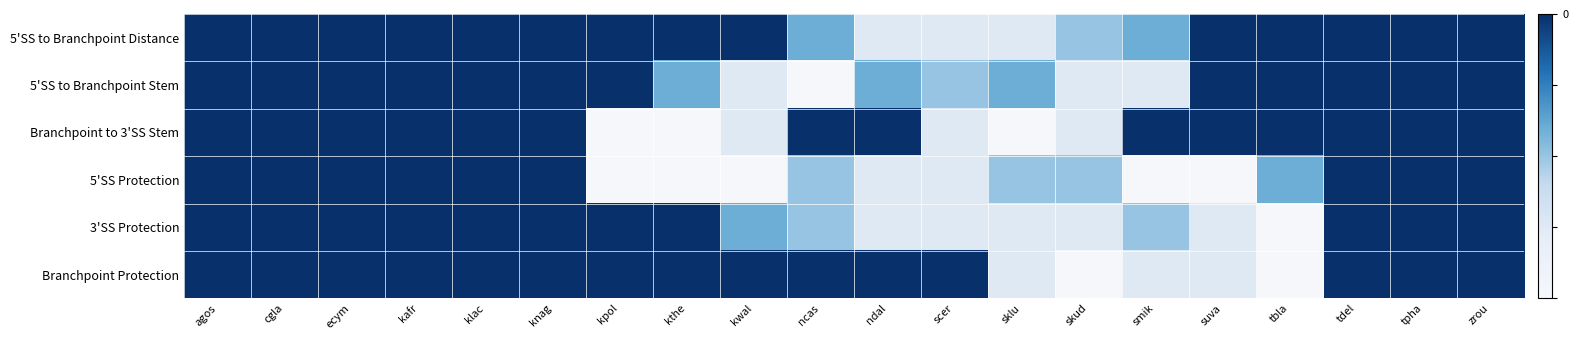

Reading right to left, what are all the values shown in this chart?

5'SS to Branchpoint Distance: zrou=-0.0	tpha=-0.0	tdel=-0.0	tbla=-0.0	suva=-0.0	smik=-0.8	skud=-1.0	sklu=-1.5	scer=-1.5	ndal=-1.5	ncas=-0.8	kwal=-0.0	kthe=-0.0	kpol=-0.0	knag=-0.0	klac=-0.0	kafr=-0.0	ecym=-0.0	cgla=-0.0	agos=-0.0
5'SS to Branchpoint Stem: zrou=-0.0	tpha=-0.0	tdel=-0.0	tbla=-0.0	suva=-0.0	smik=-1.5	skud=-1.5	sklu=-0.8	scer=-1.0	ndal=-0.8	ncas=-2.0	kwal=-1.5	kthe=-0.8	kpol=-0.0	knag=-0.0	klac=-0.0	kafr=-0.0	ecym=-0.0	cgla=-0.0	agos=-0.0
Branchpoint to 3'SS Stem: zrou=-0.0	tpha=-0.0	tdel=-0.0	tbla=-0.0	suva=-0.0	smik=-0.0	skud=-1.5	sklu=-2.0	scer=-1.5	ndal=-0.0	ncas=-0.0	kwal=-1.5	kthe=-2.0	kpol=-2.0	knag=-0.0	klac=-0.0	kafr=-0.0	ecym=-0.0	cgla=-0.0	agos=-0.0
5'SS Protection: zrou=-0.0	tpha=-0.0	tdel=-0.0	tbla=-0.8	suva=-2.0	smik=-2.0	skud=-1.0	sklu=-1.0	scer=-1.5	ndal=-1.5	ncas=-1.0	kwal=-2.0	kthe=-2.0	kpol=-2.0	knag=-0.0	klac=-0.0	kafr=-0.0	ecym=-0.0	cgla=-0.0	agos=-0.0
3'SS Protection: zrou=-0.0	tpha=-0.0	tdel=-0.0	tbla=-2.0	suva=-1.5	smik=-1.0	skud=-1.5	sklu=-1.5	scer=-1.5	ndal=-1.5	ncas=-1.0	kwal=-0.8	kthe=-0.0	kpol=-0.0	knag=-0.0	klac=-0.0	kafr=-0.0	ecym=-0.0	cgla=-0.0	agos=-0.0
Branchpoint Protection: zrou=-0.0	tpha=-0.0	tdel=-0.0	tbla=-2.0	suva=-1.5	smik=-1.5	skud=-2.0	sklu=-1.5	scer=-0.0	ndal=-0.0	ncas=-0.0	kwal=-0.0	kthe=-0.0	kpol=-0.0	knag=-0.0	klac=-0.0	kafr=-0.0	ecym=-0.0	cgla=-0.0	agos=-0.0